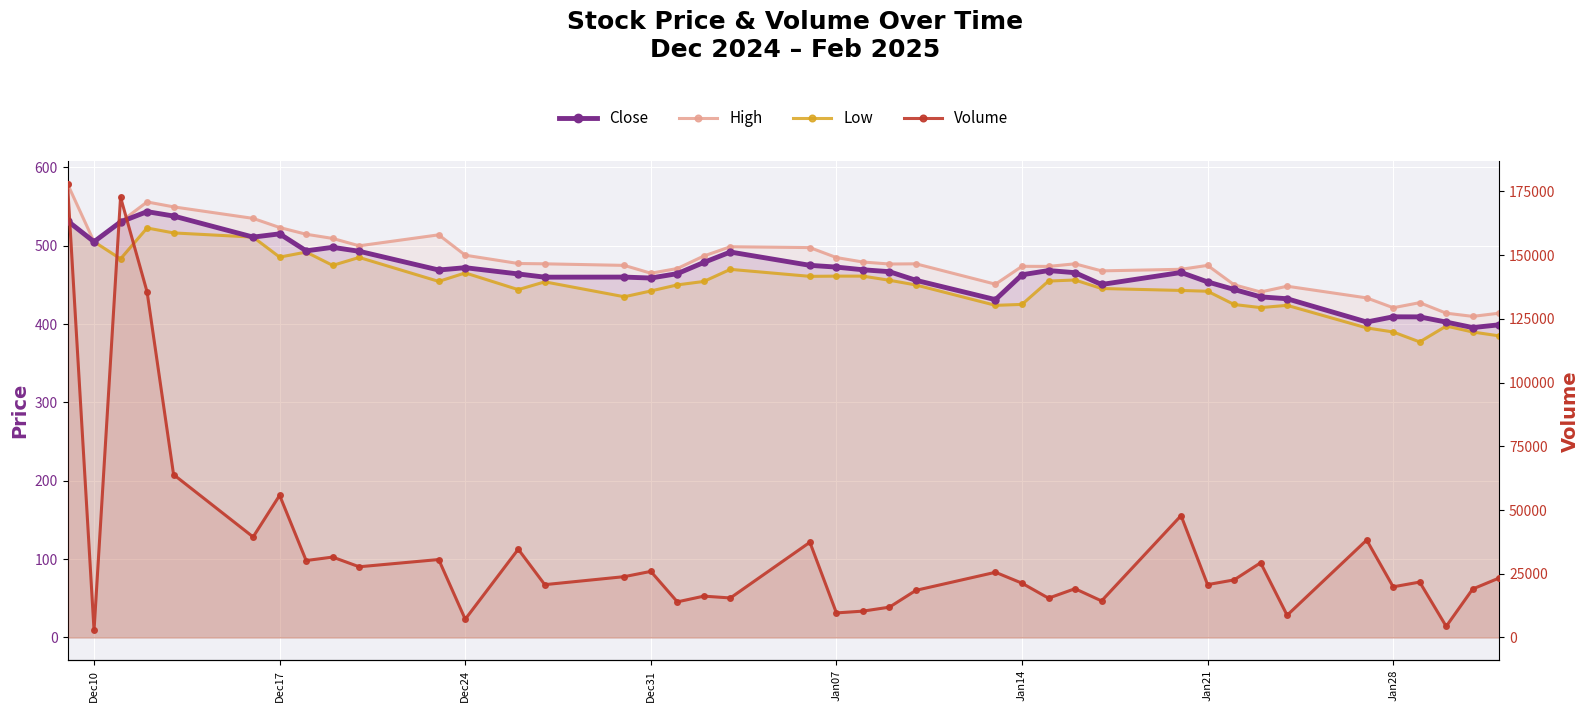

True or false: Close and Low intersect in this chart.

False